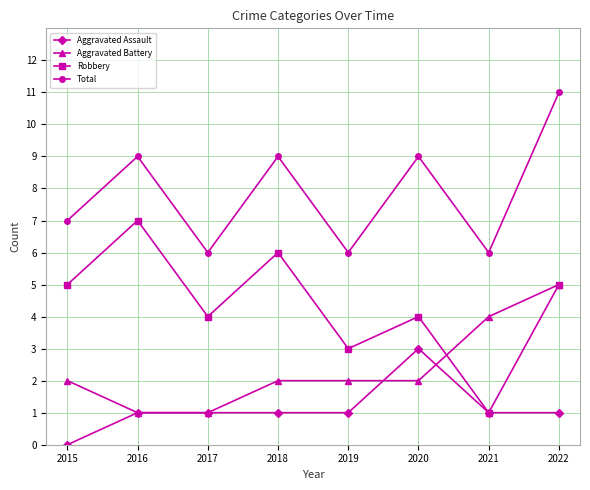

Is this an area chart (filled region under the line)?

No